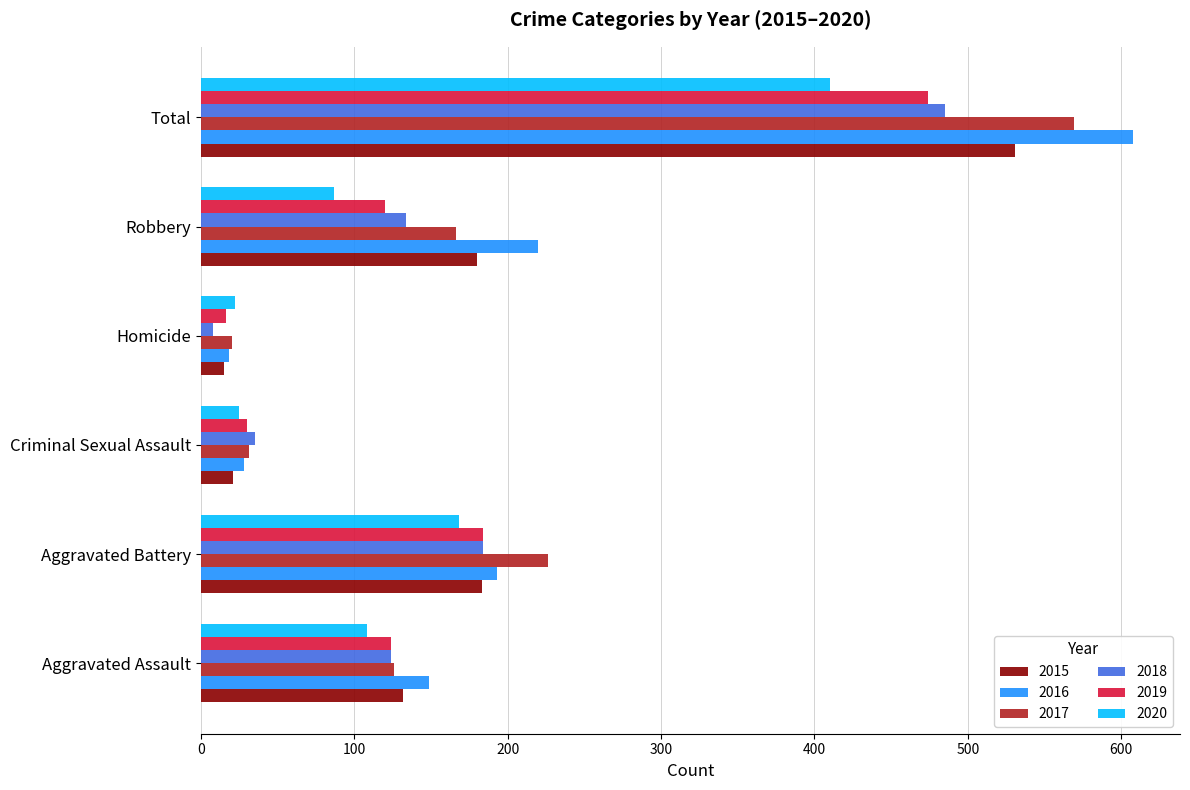

What is the spread (max minus min) of values at Total?

198